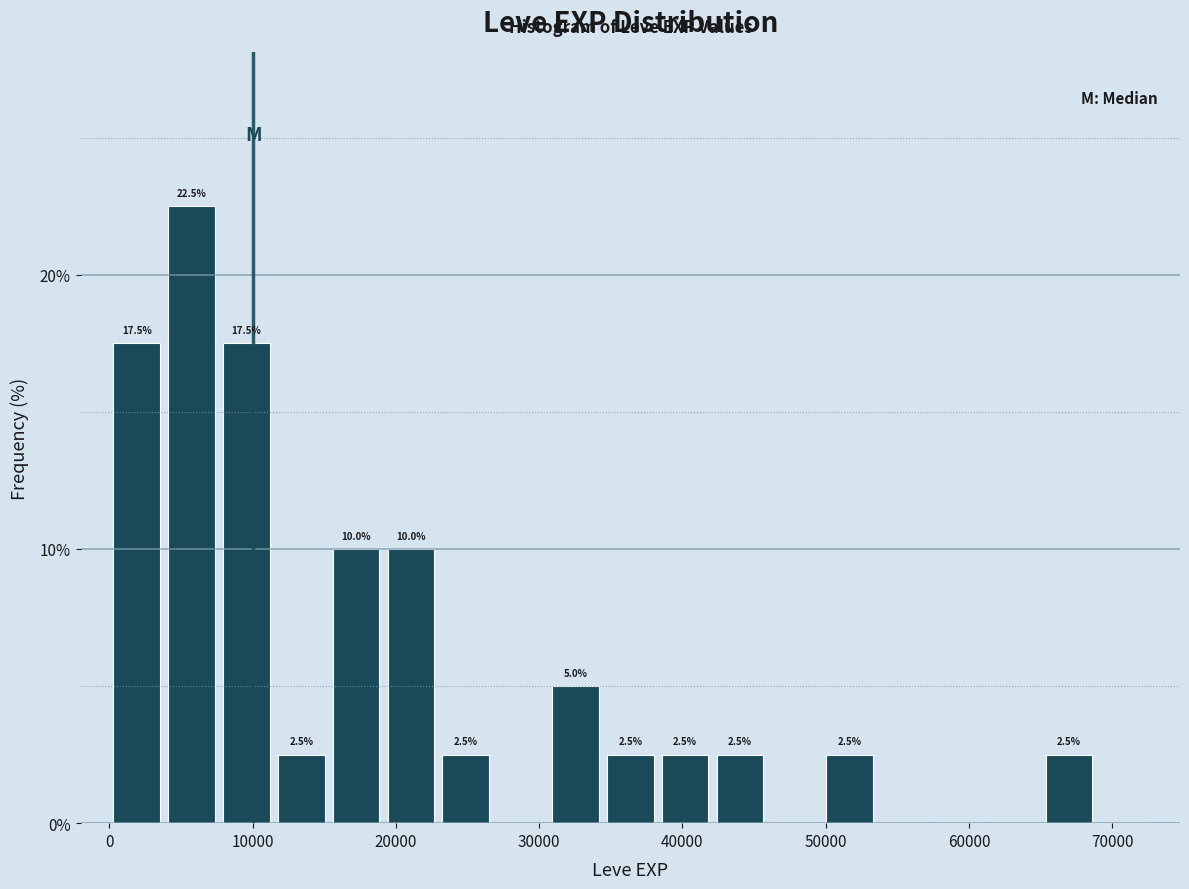

Read against the x-axis, roughly where is the centre of the tallest bar?

6000